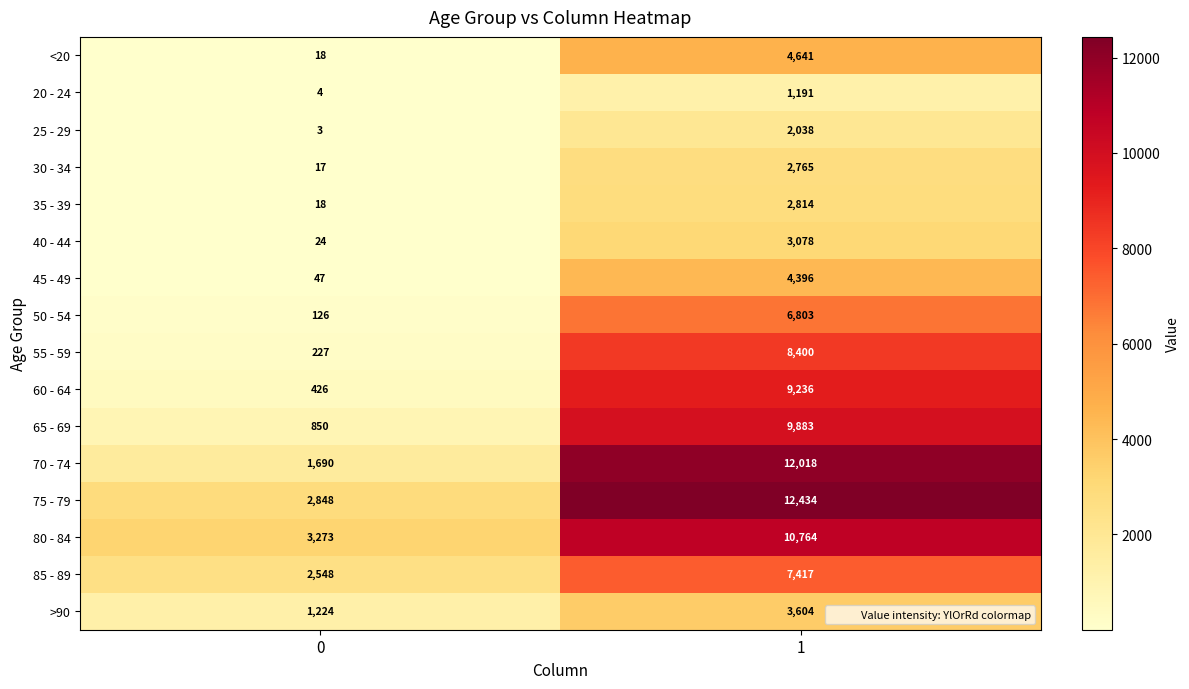

Is the value of >90 at 1 greater than the value of 60 - 64 at 1?

No